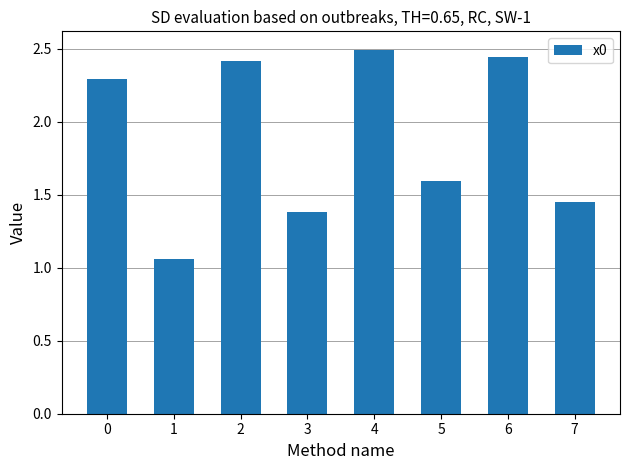

What is the sum of the values at 2 and 5?

4.0